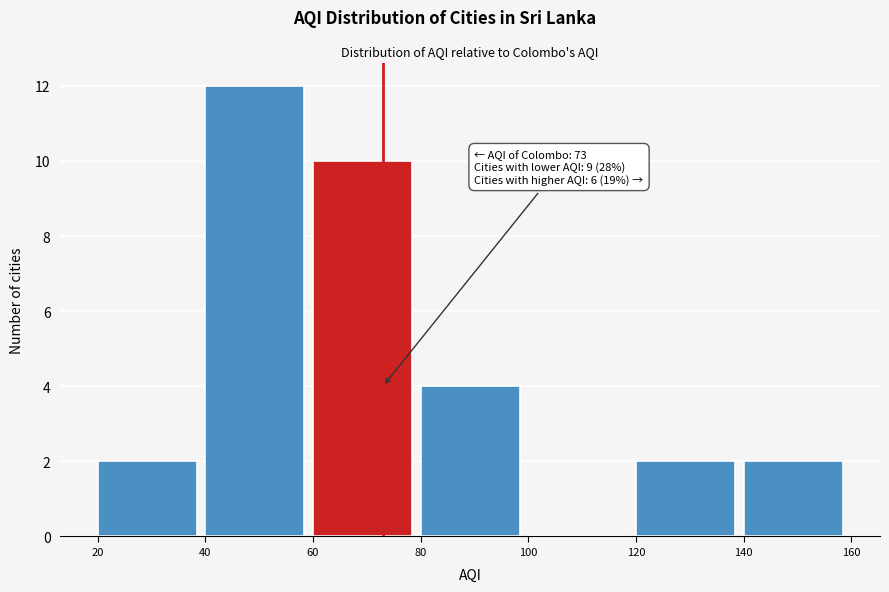

Which range on the x-axis has the tallest bar?

40 to 60